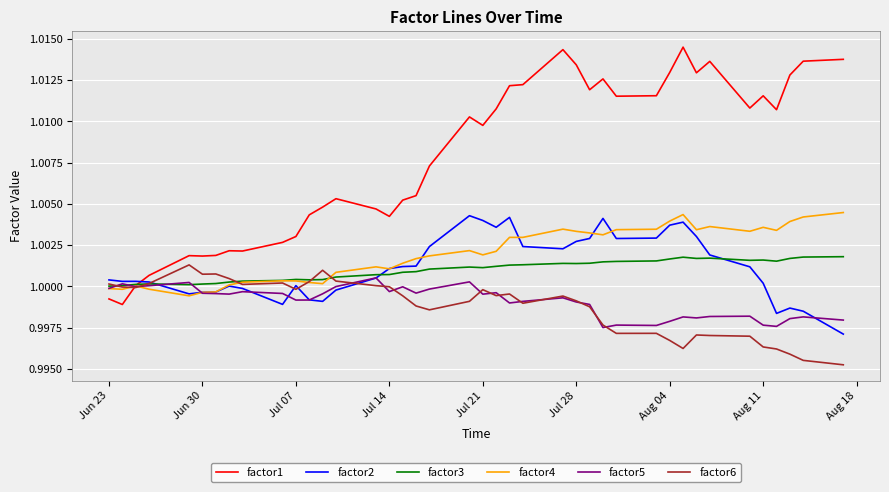

At how many categories does at least one series exceed 1?

40